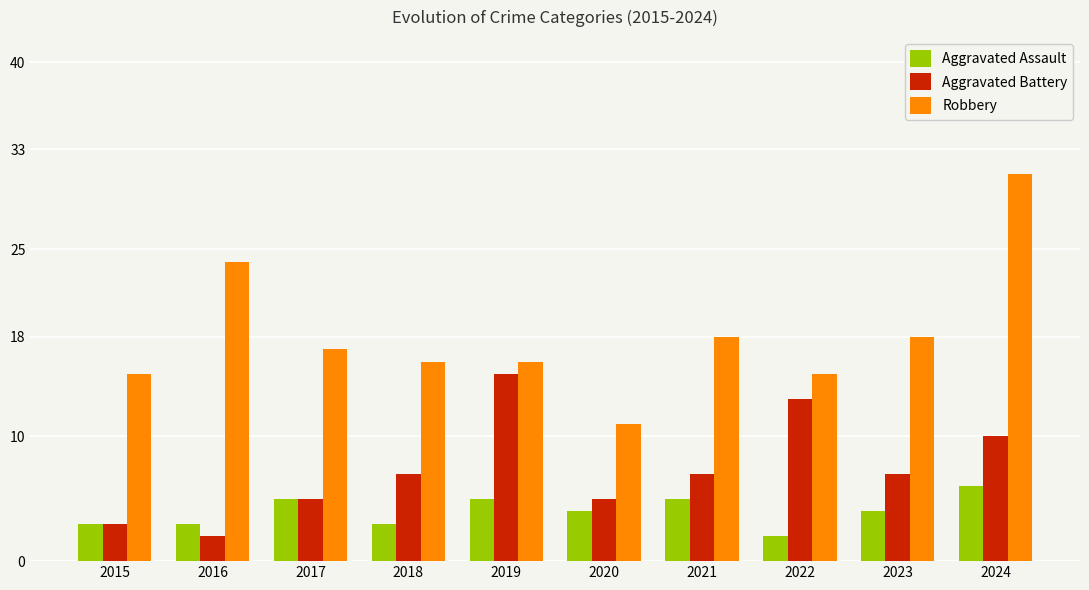

Reading left to right, extract all data points from this chart.

Aggravated Assault: 3	3	5	3	5	4	5	2	4	6
Aggravated Battery: 3	2	5	7	15	5	7	13	7	10
Robbery: 15	24	17	16	16	11	18	15	18	31